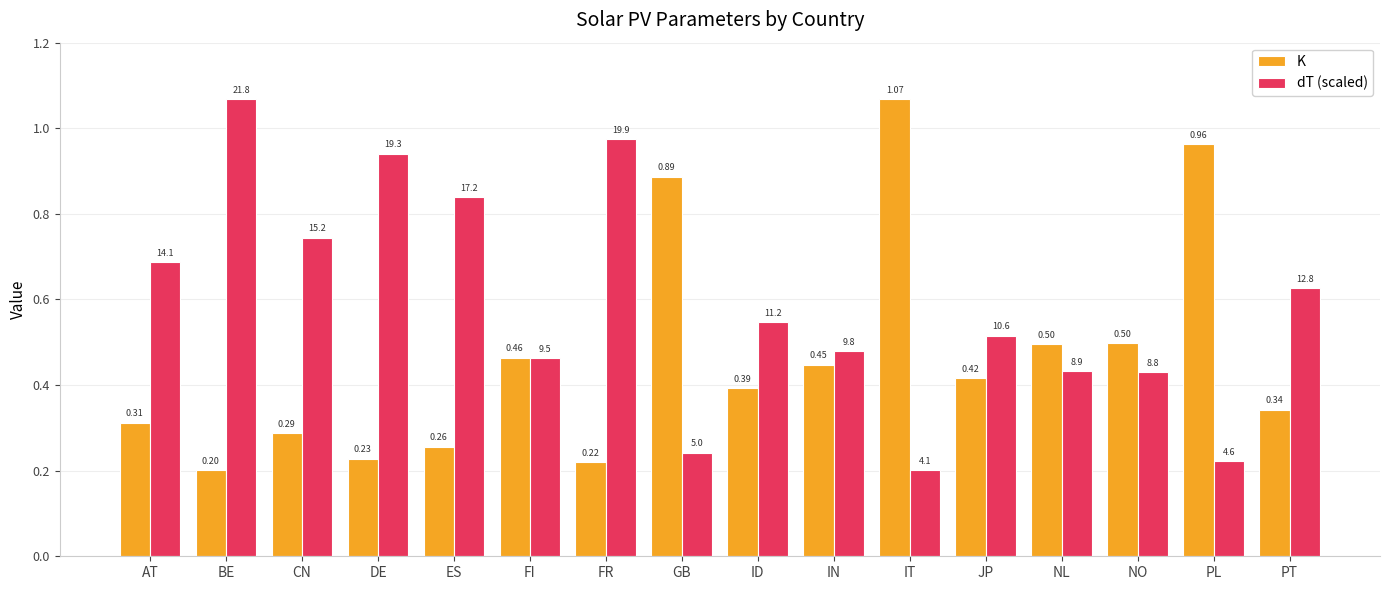

At PT, list the series in order from smallest to largest.

K, dT (scaled)